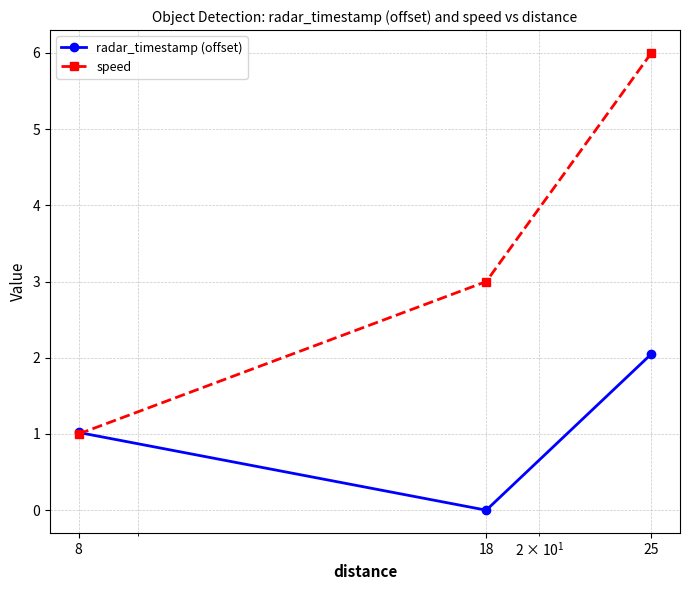

What is the average value of the radar_timestamp (offset) series?

1.0